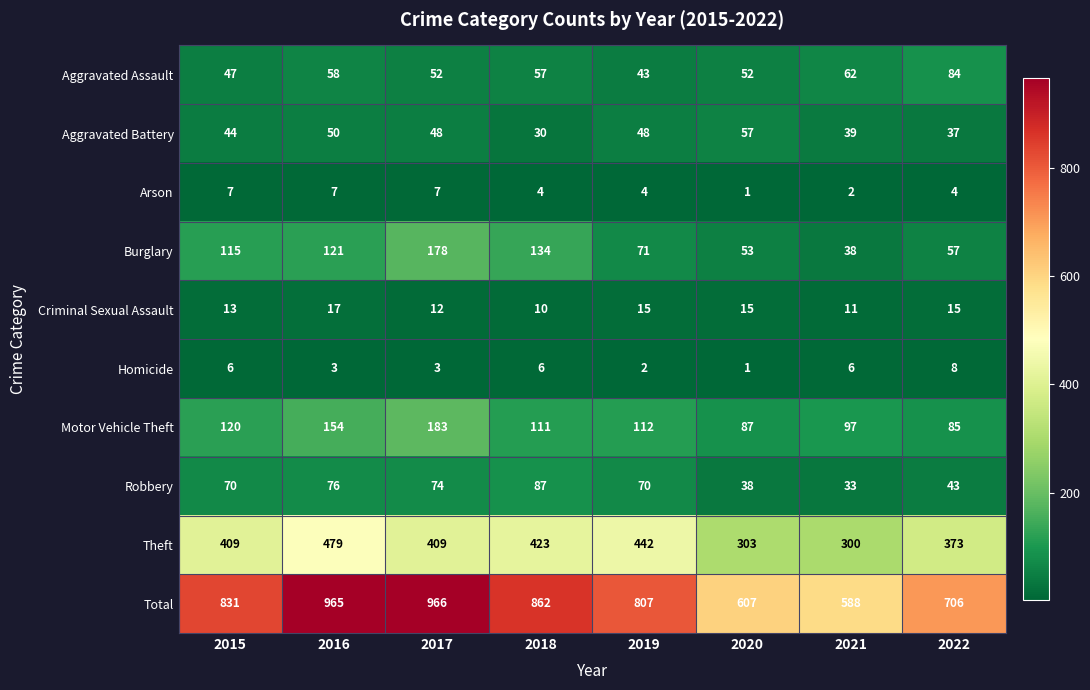

What is the minimum value shown in the chart?

1